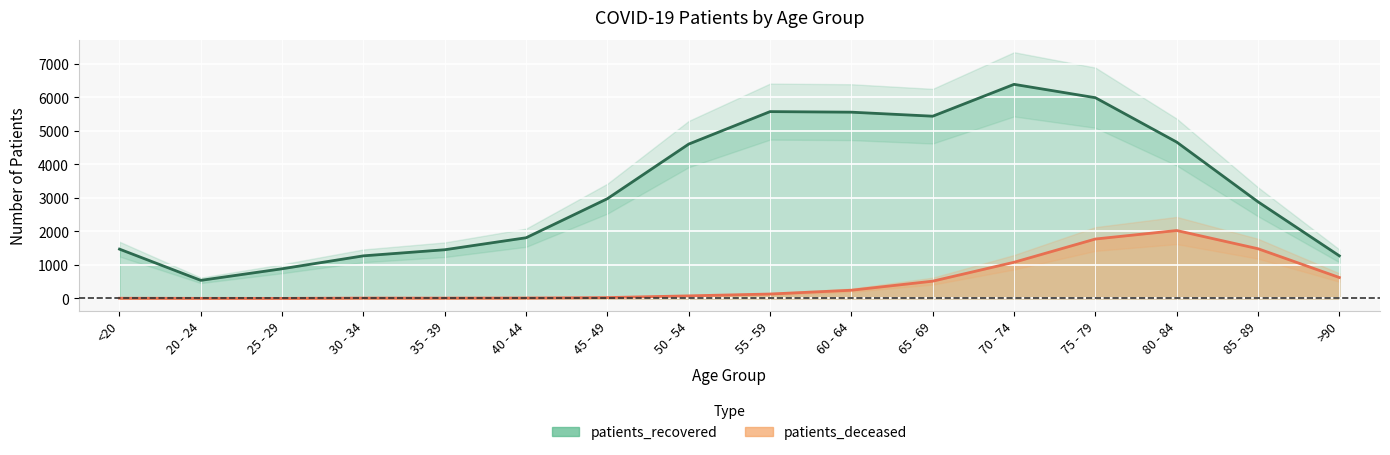

How many interior local valleys does the patients_deceased series have?

2